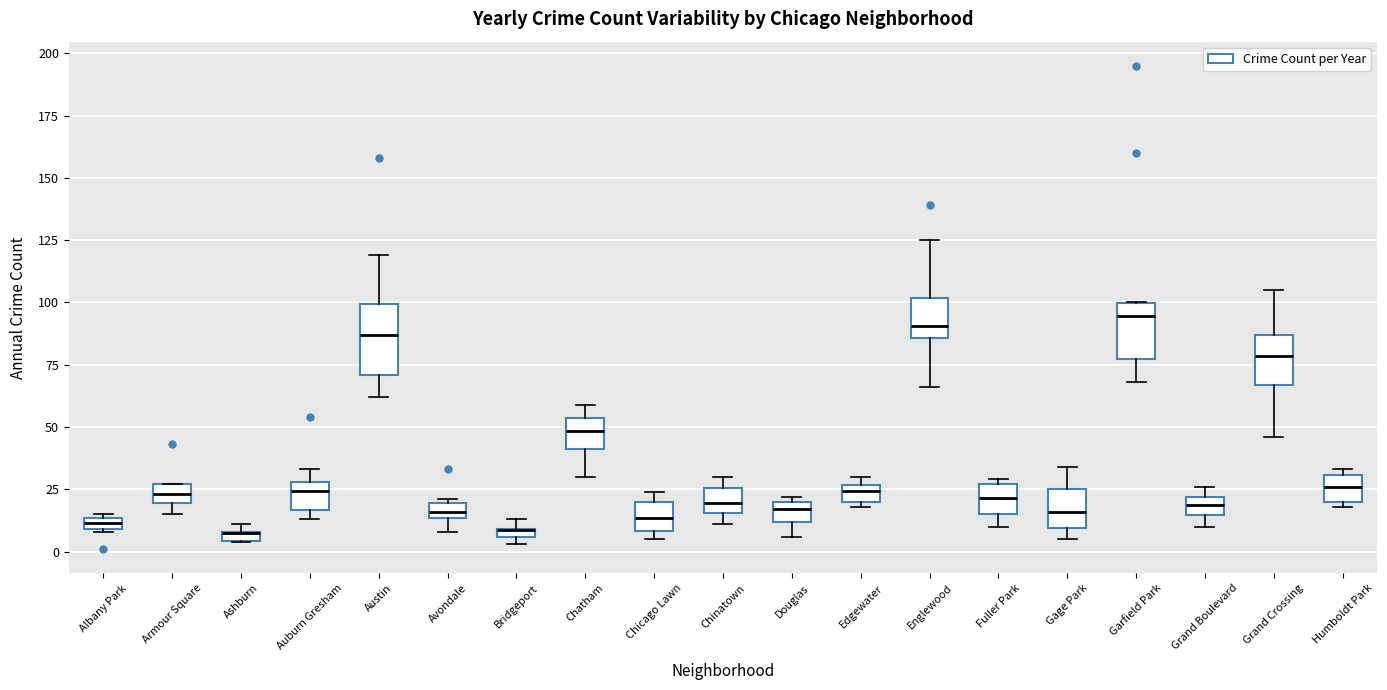

Where does the lower whisker of the box for Garfield Park end on the y-axis? The values are not printed on the chart, so give them approximately, as read against the axis.

70